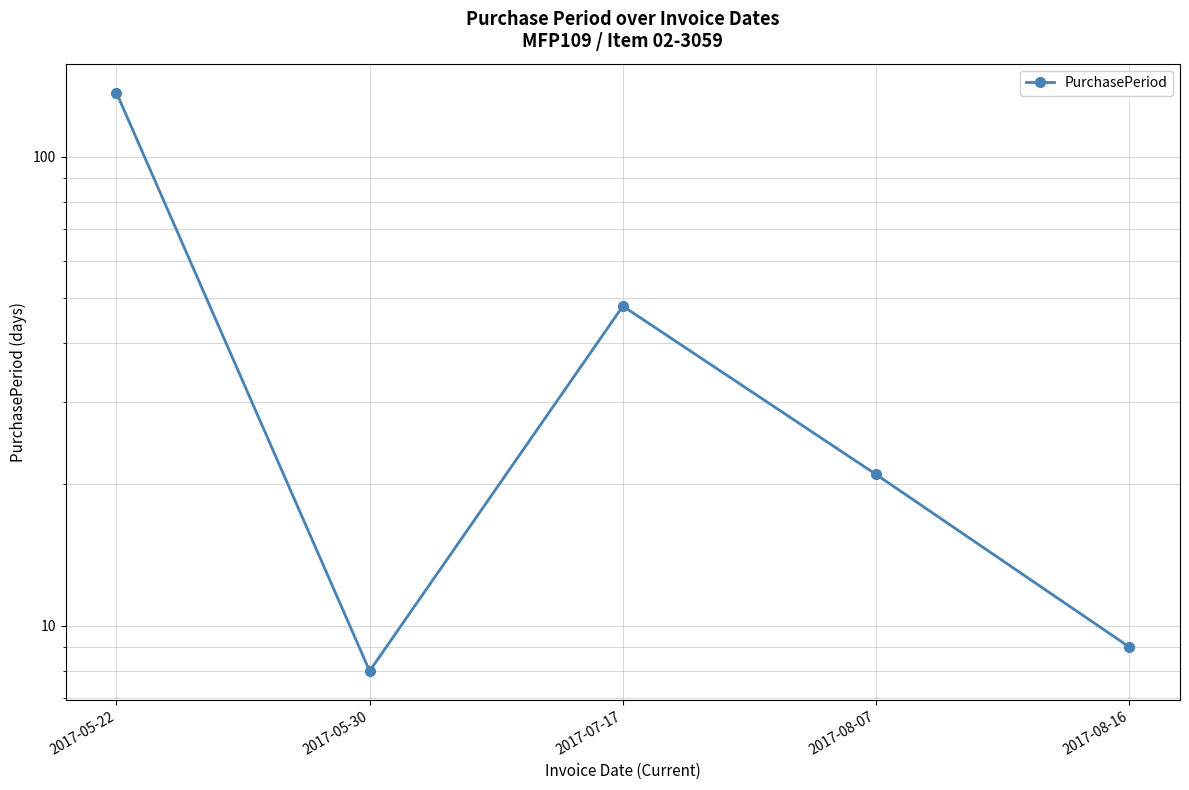

List the labels in order of value, smallest first.

2017-05-30, 2017-08-16, 2017-08-07, 2017-07-17, 2017-05-22